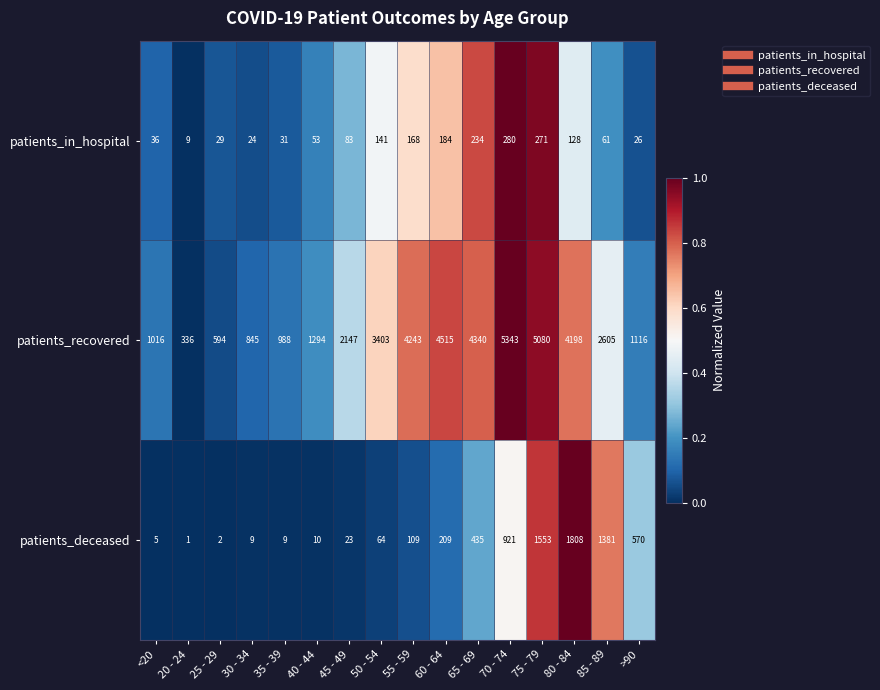

Rank the categories by patients_in_hospital value from lowest to highest.

20 - 24, 30 - 34, >90, 25 - 29, 35 - 39, <20, 40 - 44, 85 - 89, 45 - 49, 80 - 84, 50 - 54, 55 - 59, 60 - 64, 65 - 69, 75 - 79, 70 - 74